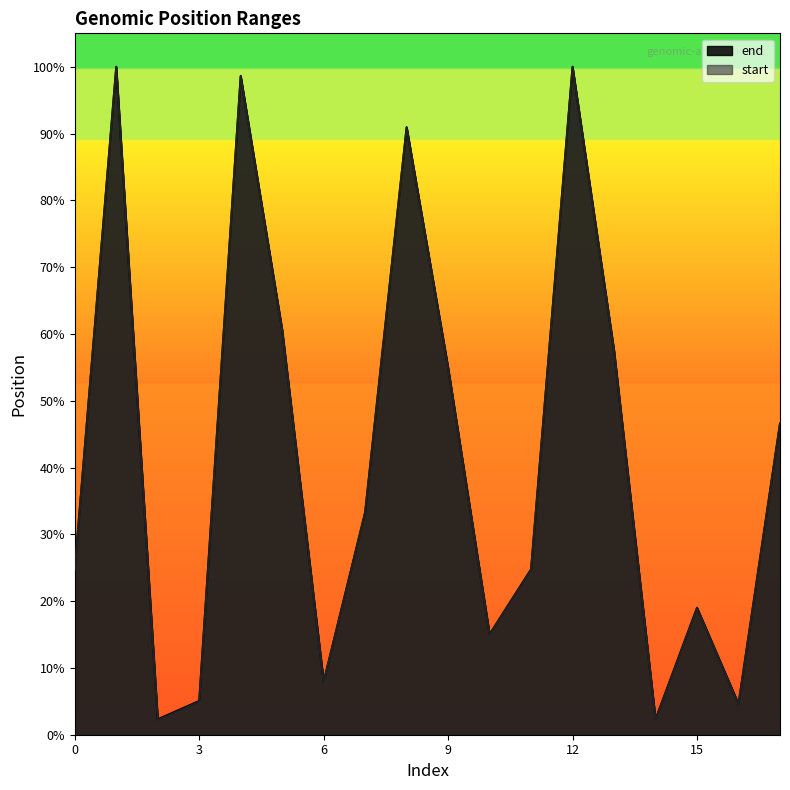

Which category has the highest value in the start series?

12